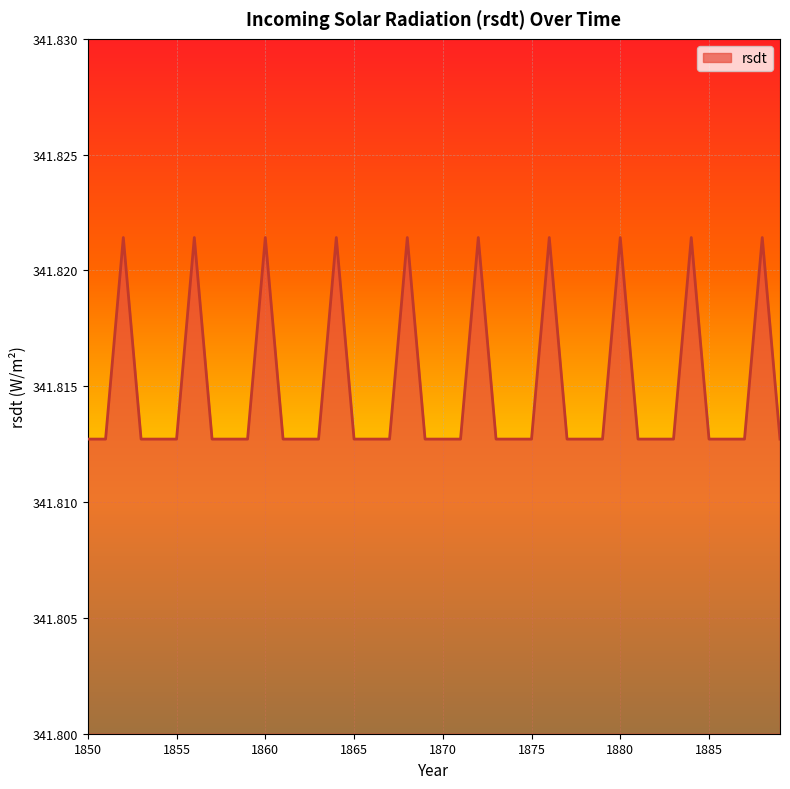

What is the smallest value displayed?

341.8